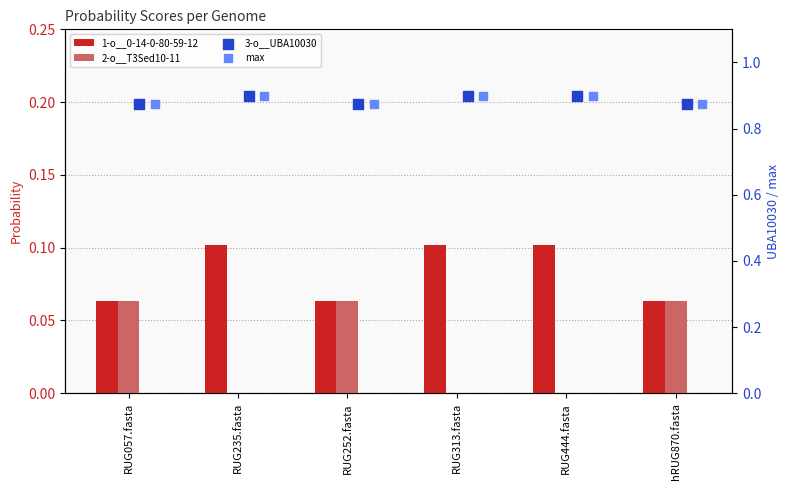

Is the value of 2-o__T3Sed10-11 at RUG313.fasta greater than the value of 1-o__0-14-0-80-59-12 at RUG235.fasta?

No